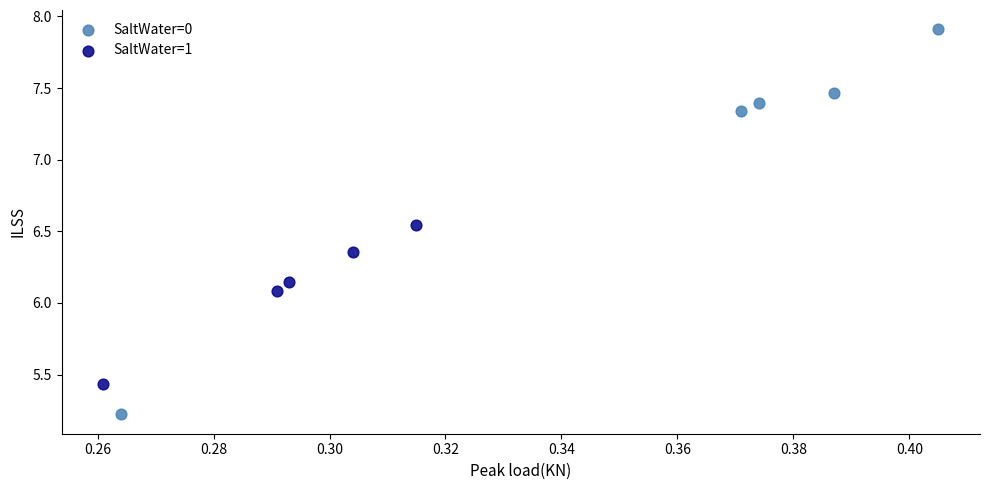

Which series has the largest Y range (max minus min)?

SaltWater=0